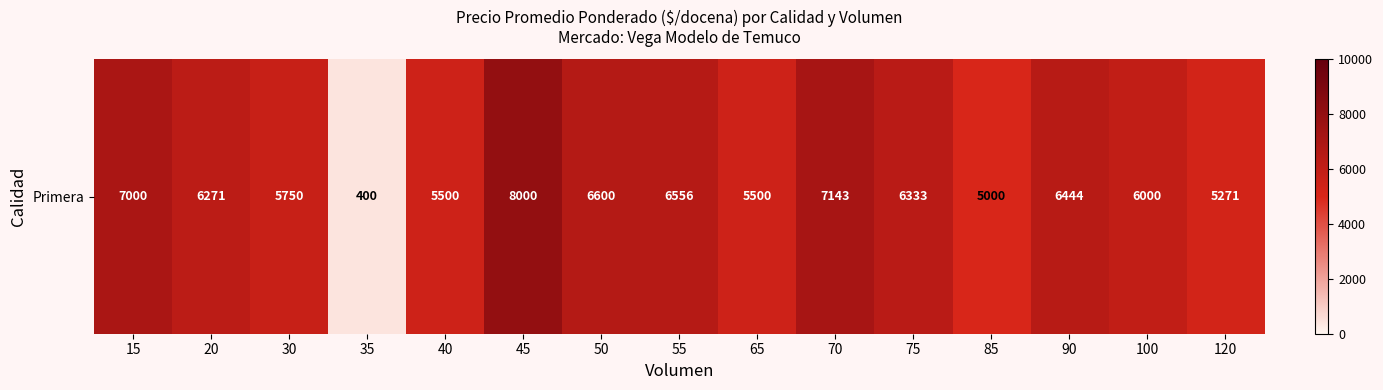

The value at 120 is 5271. True or false?

True